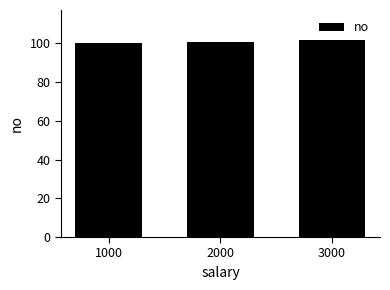

Reading left to right, what are all the values shown in this chart?

100	101	102